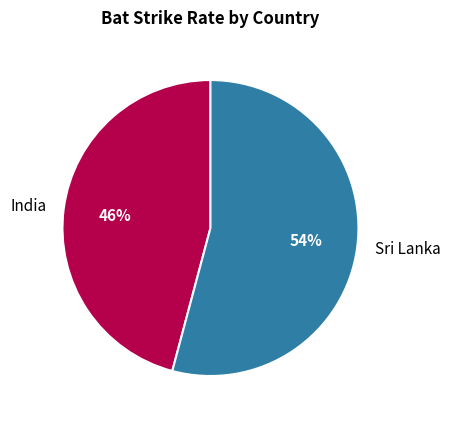

Approximately how many times larger is the value at Sri Lanka compared to India?

1.2